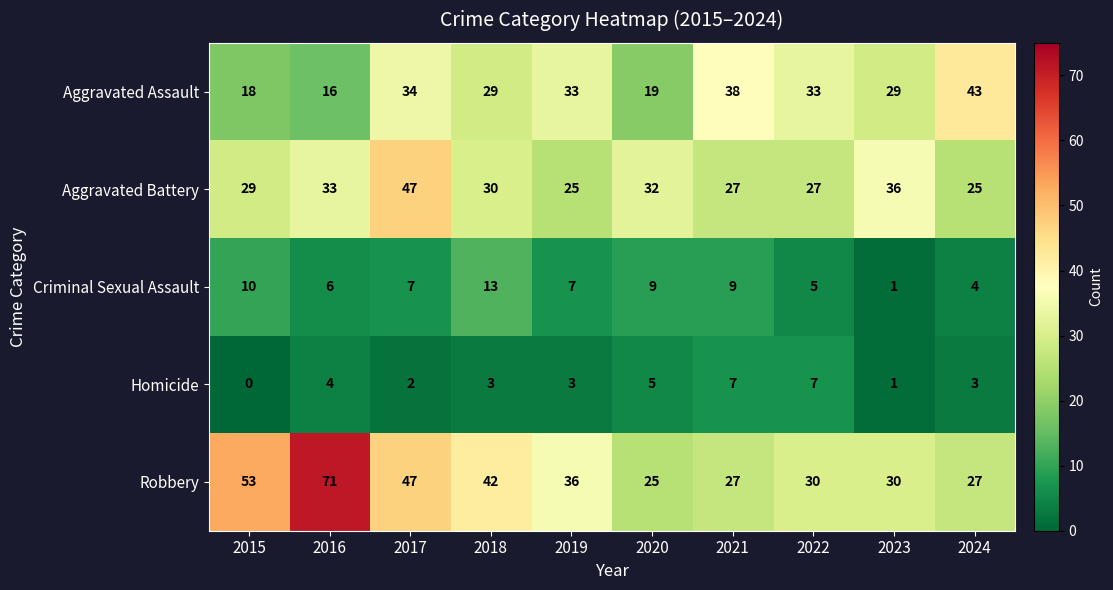

Count the number of data series in this chart.

5